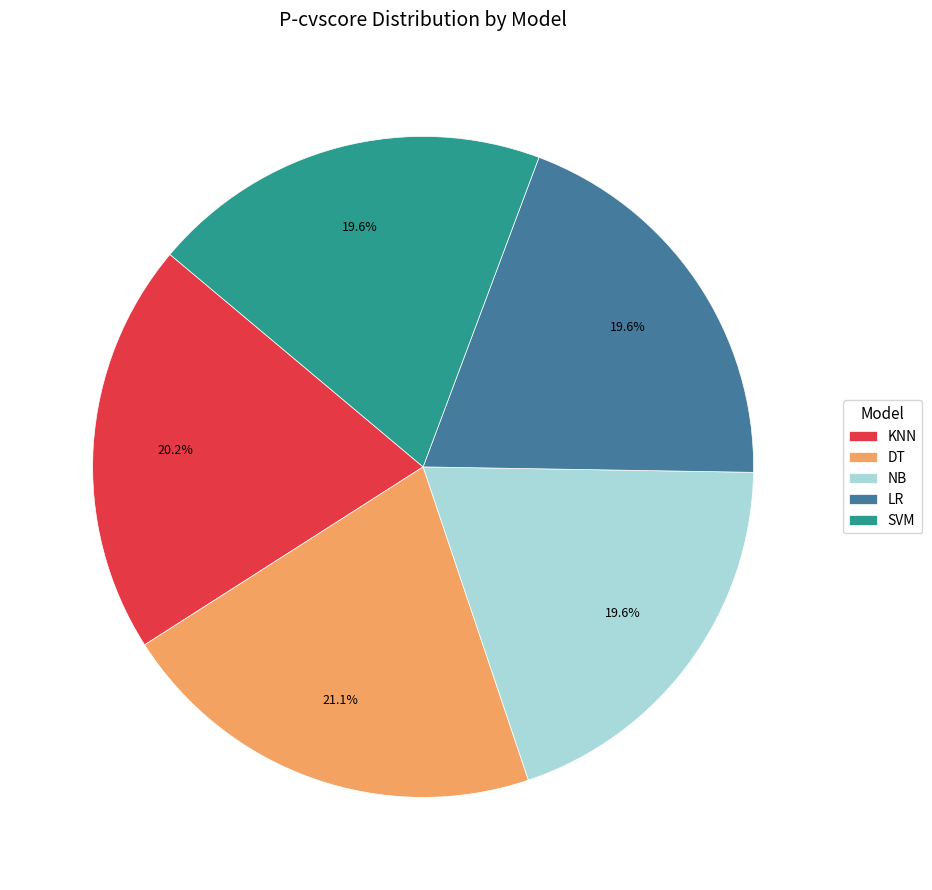

To the nearest percent, what percentage of the pie is LR?

20%